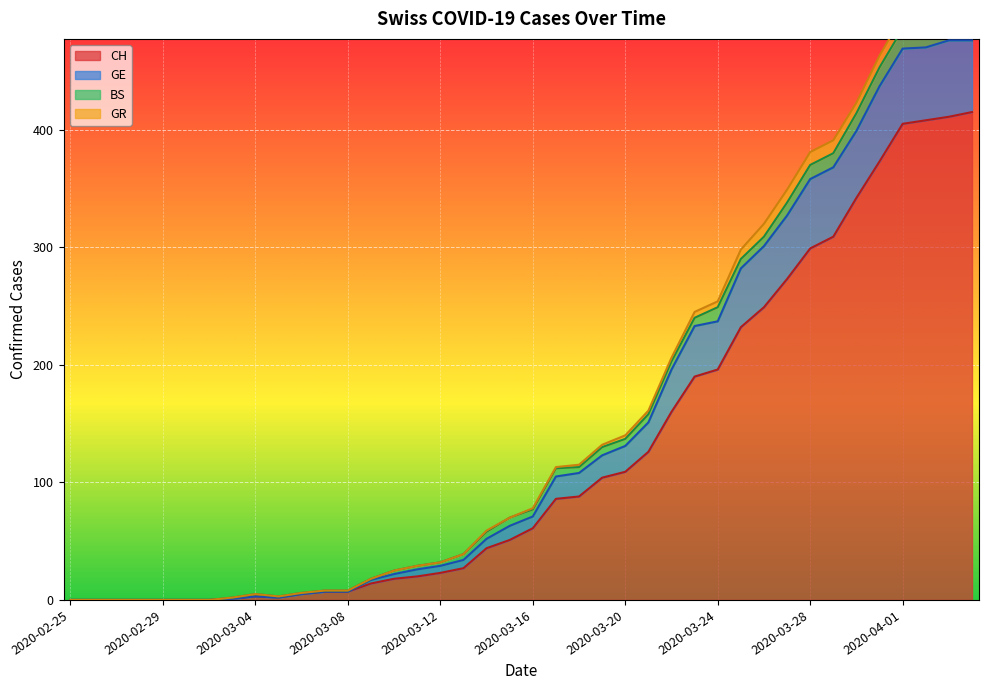

What is the maximum value for CH?

415